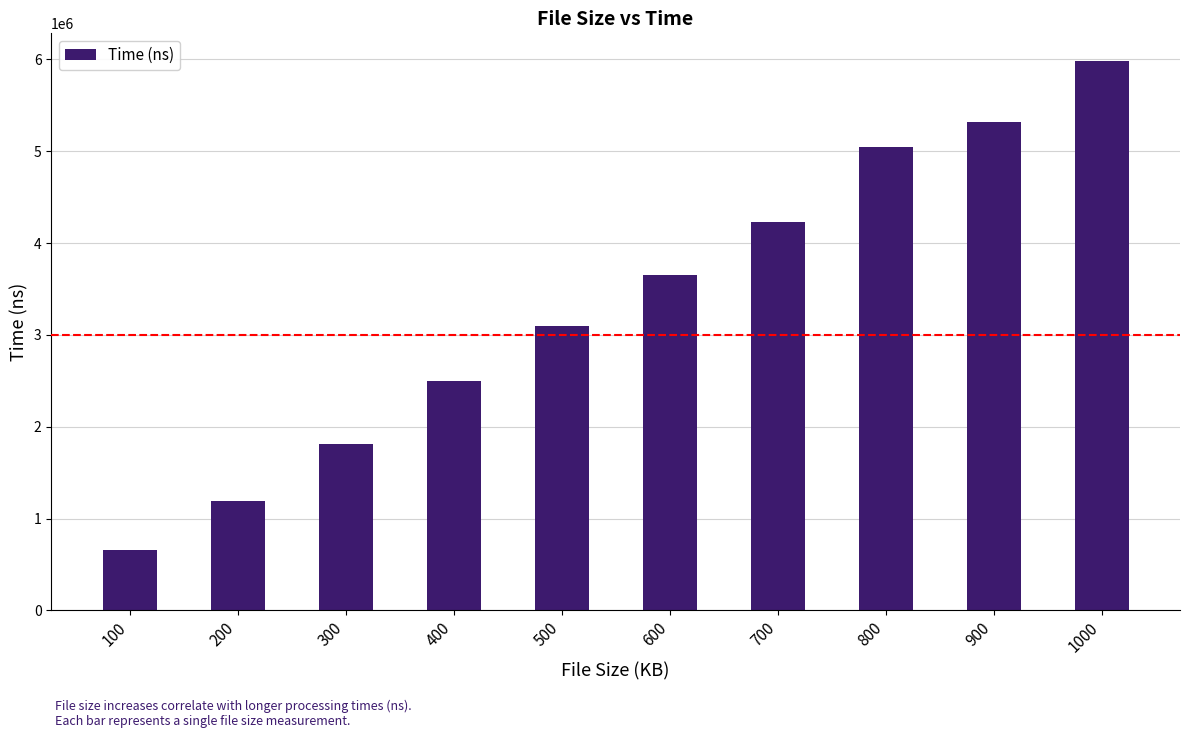

What is the value of the 1st bar from the left?

655643